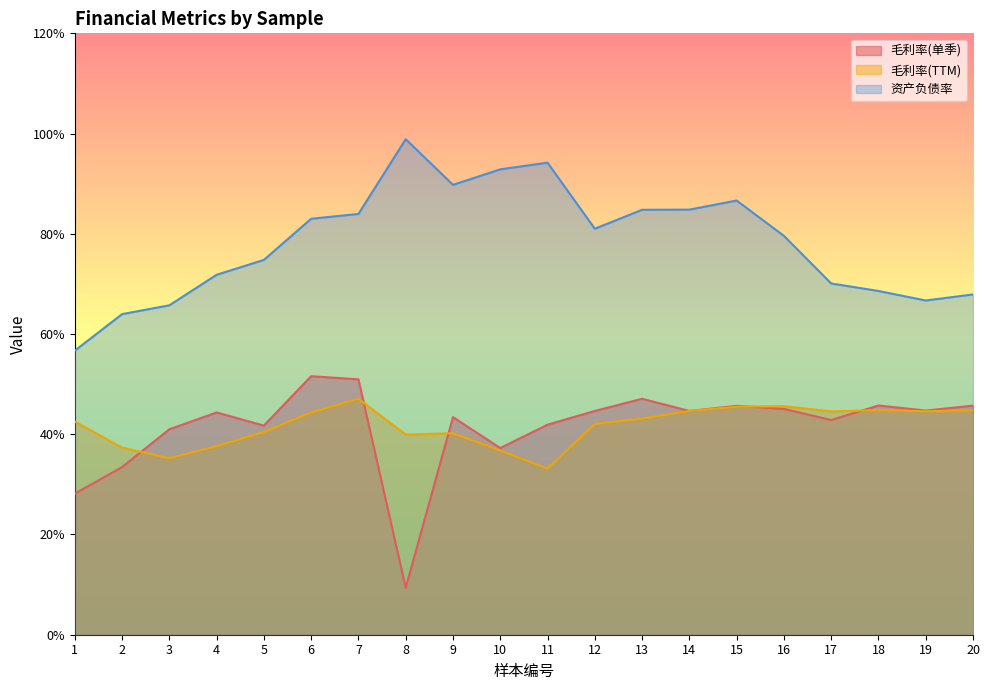

Is it true that 资产负债率 equals 89.8 at 9?

True